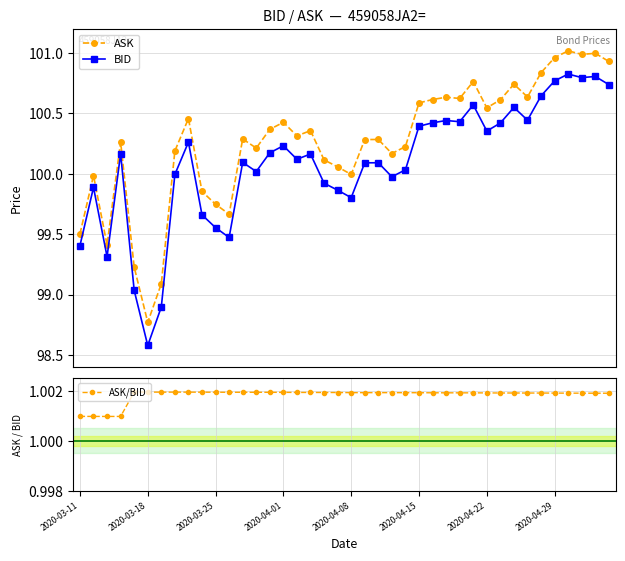

Reading left to right, list all the values displayed in this chart.

ASK: 99.5	100.0	99.4	100.3	99.2	98.8	99.1	100.2	100.5	99.9	99.7	99.7	100.3	100.2	100.4	100.4	100.3	100.4	100.1	100.1	100.0	100.3	100.3	100.2	100.2	100.6	100.6	100.6	100.6	100.8	100.5	100.6	100.7	100.6	100.8	101.0	101.0	101.0	101.0	100.9
BID: 99.4	99.9	99.3	100.2	99.0	98.6	98.9	100.0	100.3	99.7	99.6	99.5	100.1	100.0	100.2	100.2	100.1	100.2	99.9	99.9	99.8	100.1	100.1	100.0	100.0	100.4	100.4	100.4	100.4	100.6	100.4	100.4	100.6	100.4	100.6	100.8	100.8	100.8	100.8	100.7
ASK/BID: 1.0	1.0	1.0	1.0	1.0	1.0	1.0	1.0	1.0	1.0	1.0	1.0	1.0	1.0	1.0	1.0	1.0	1.0	1.0	1.0	1.0	1.0	1.0	1.0	1.0	1.0	1.0	1.0	1.0	1.0	1.0	1.0	1.0	1.0	1.0	1.0	1.0	1.0	1.0	1.0